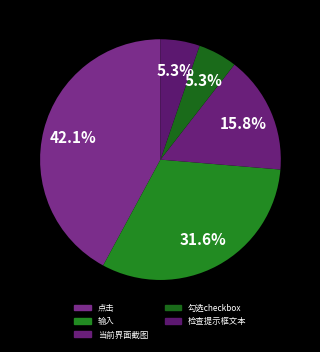

Which has a higher value, 勾选checkbox or 输入?

输入